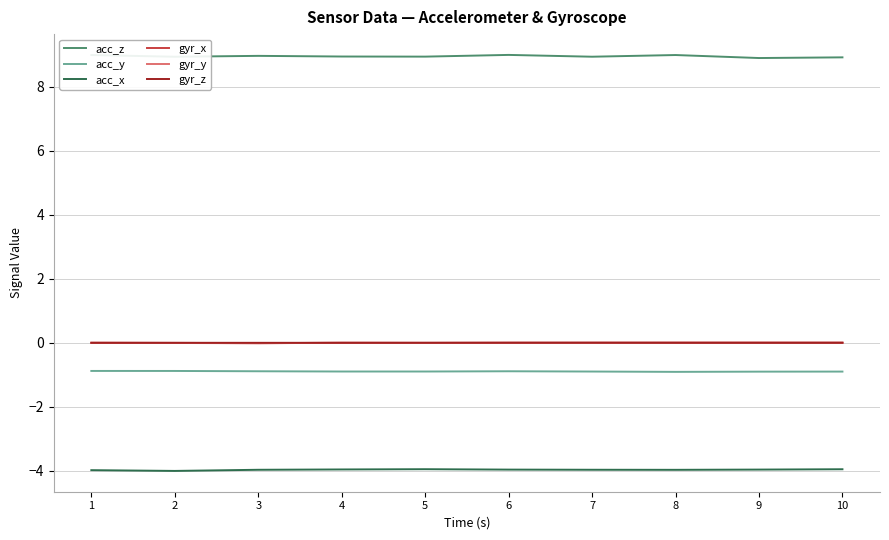

True or false: acc_y and acc_z cross at least once.

False